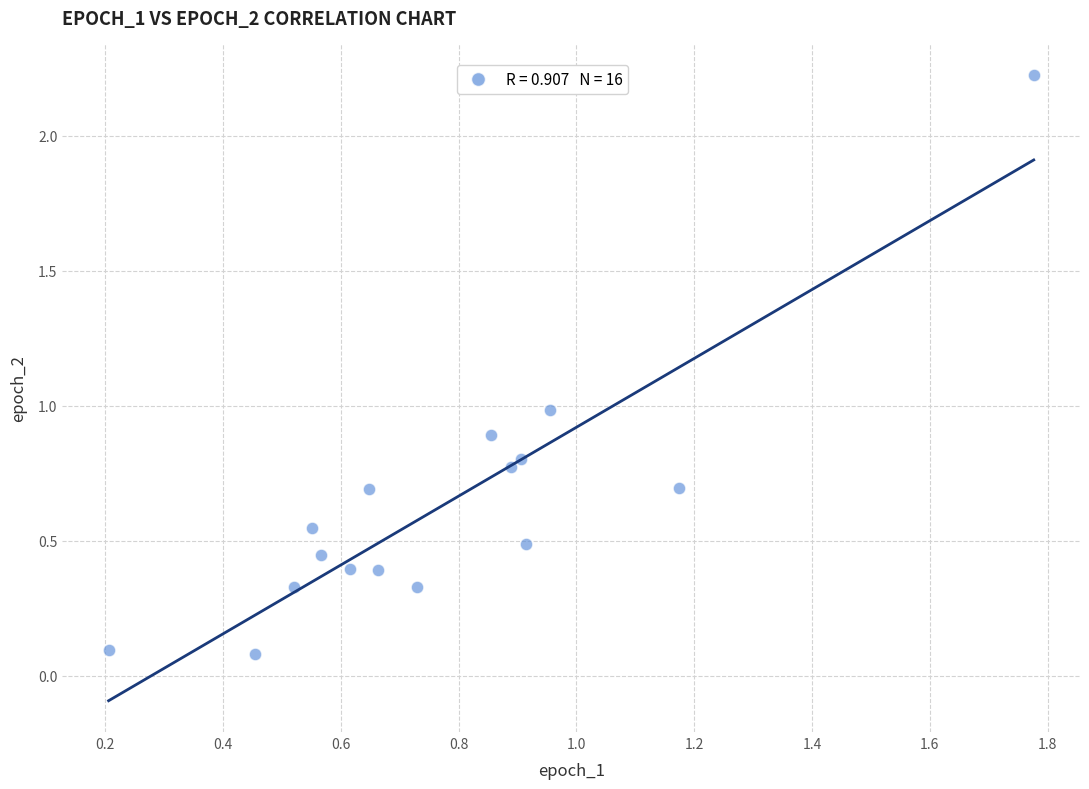

What is the range of Y values (max minus min)?

2.1